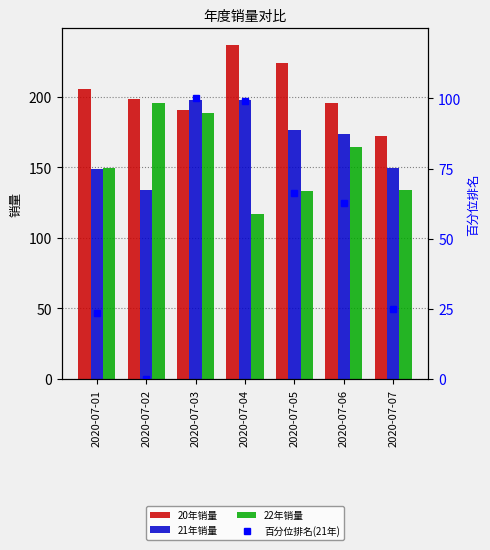

The 20年销量 series shows 292.3 at 2020-07-06. True or false?

False